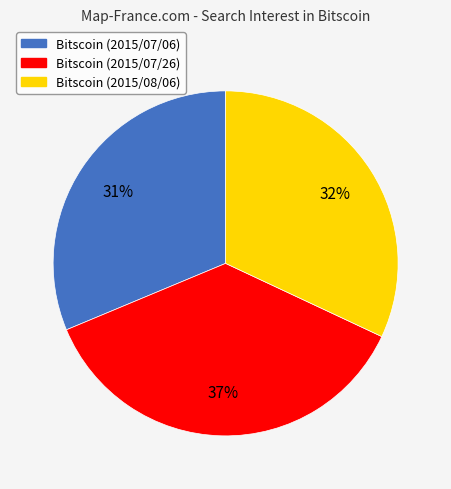

The Bitscoin (2015/08/06) slice represents 39% of the pie. True or false?

False